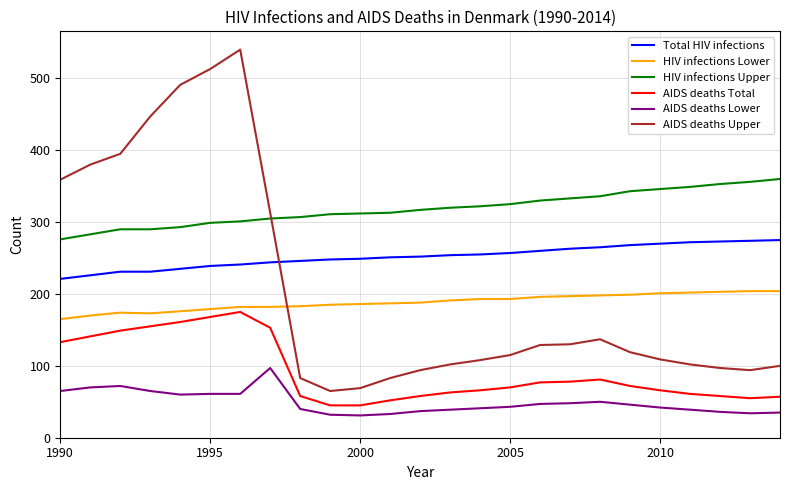

How many lines are shown in the chart?

6